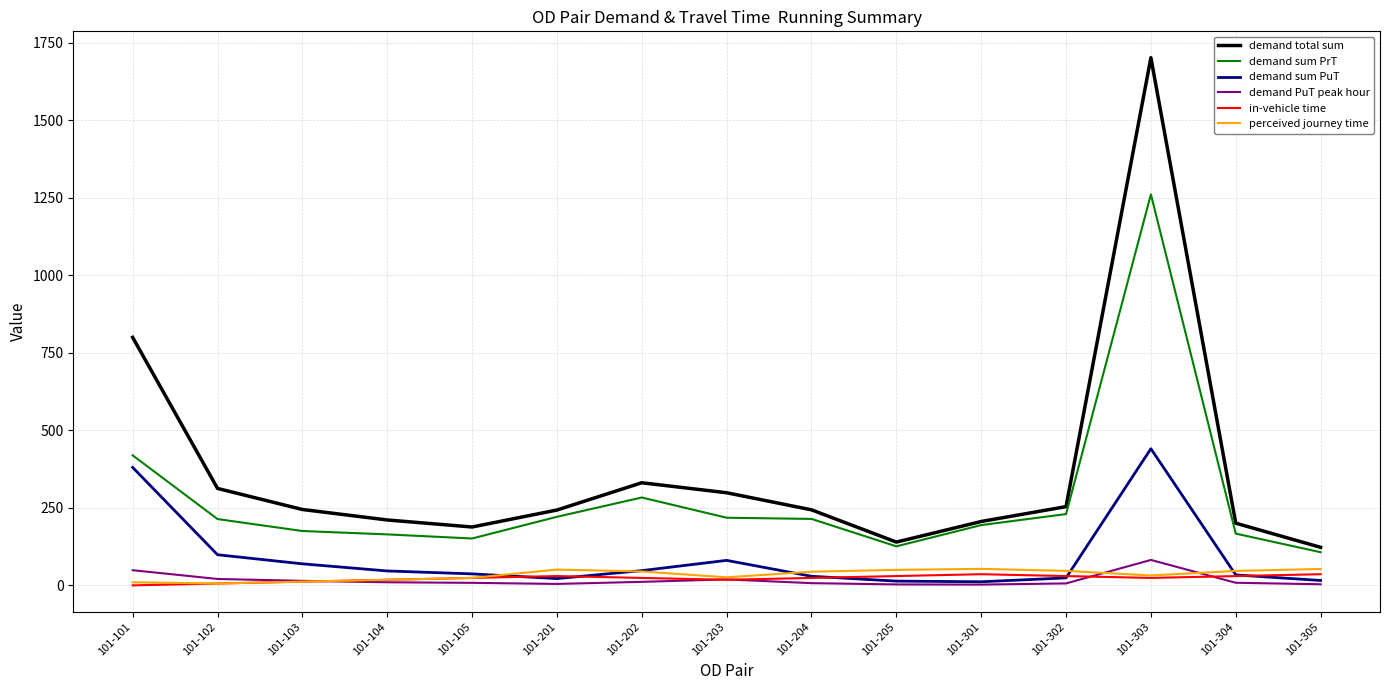

True or false: demand PuT peak hour has a value of 10.0 at 101-104.

True